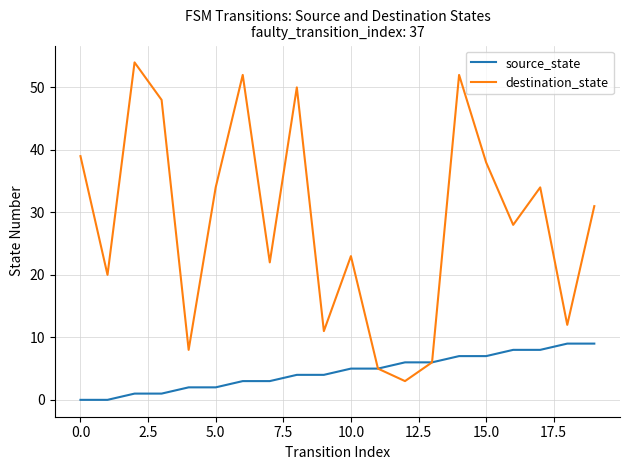

Which series has the largest total across all categories?

destination_state